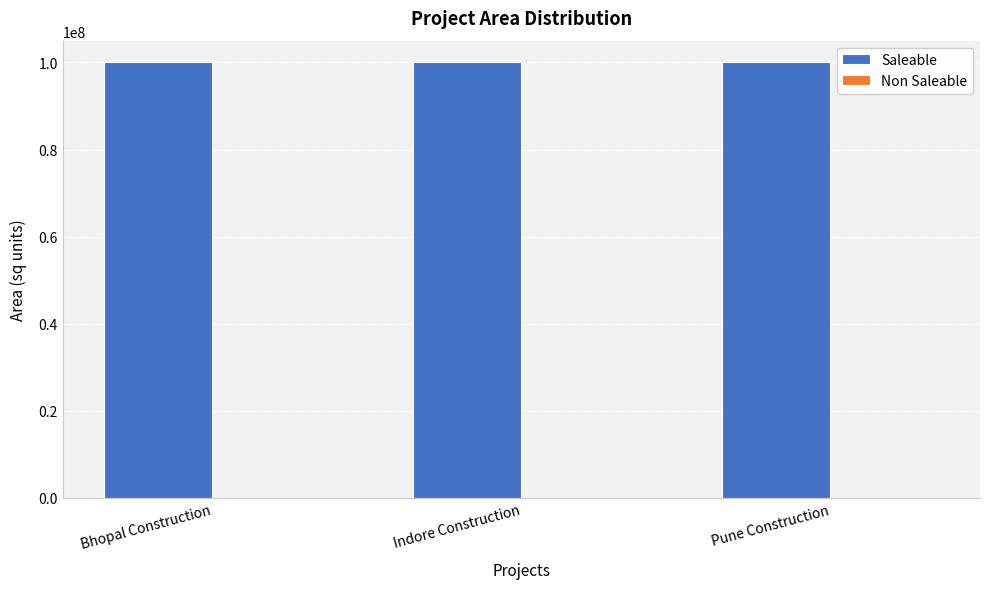

Are the bars horizontal?

No